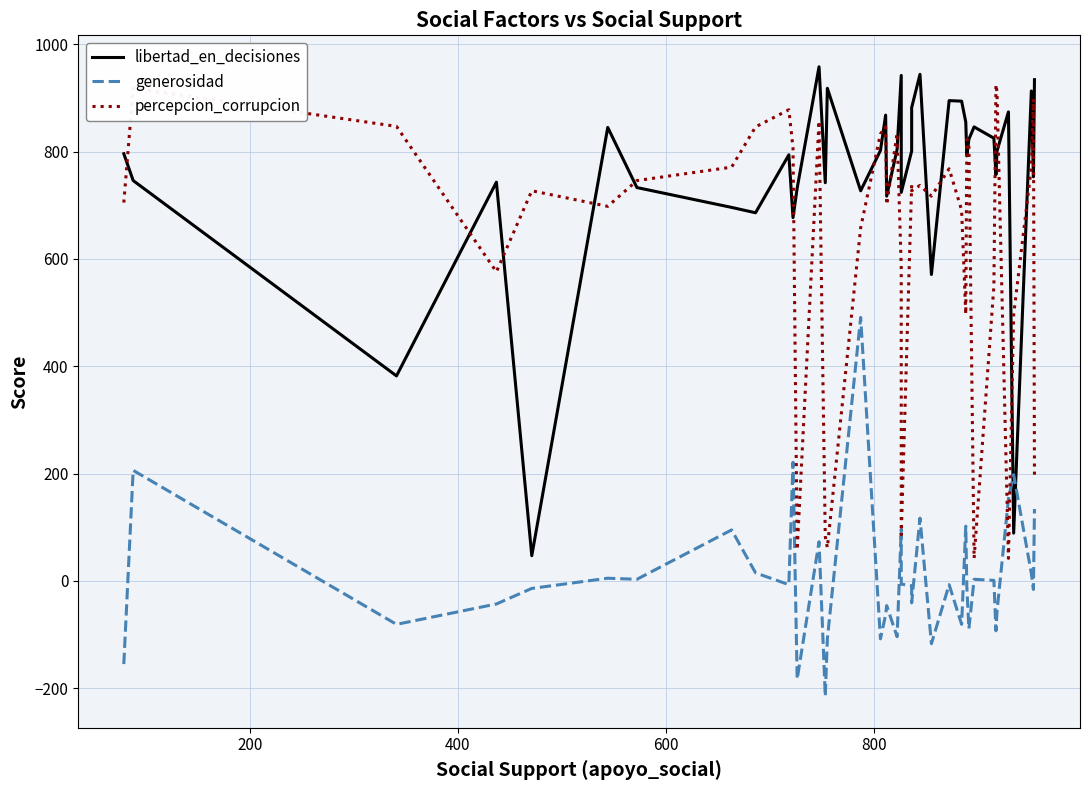

In generosidad, how many points are higher than both neighbors (excluding endpoints)?

13